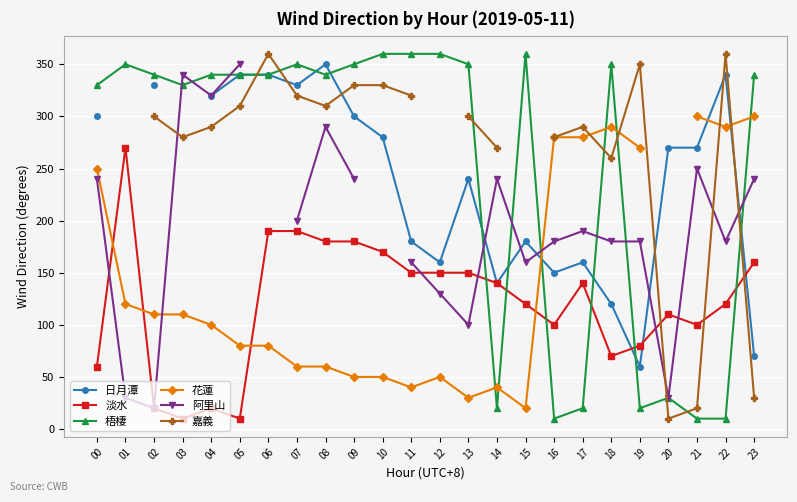

What is the smallest value displayed?

10.0